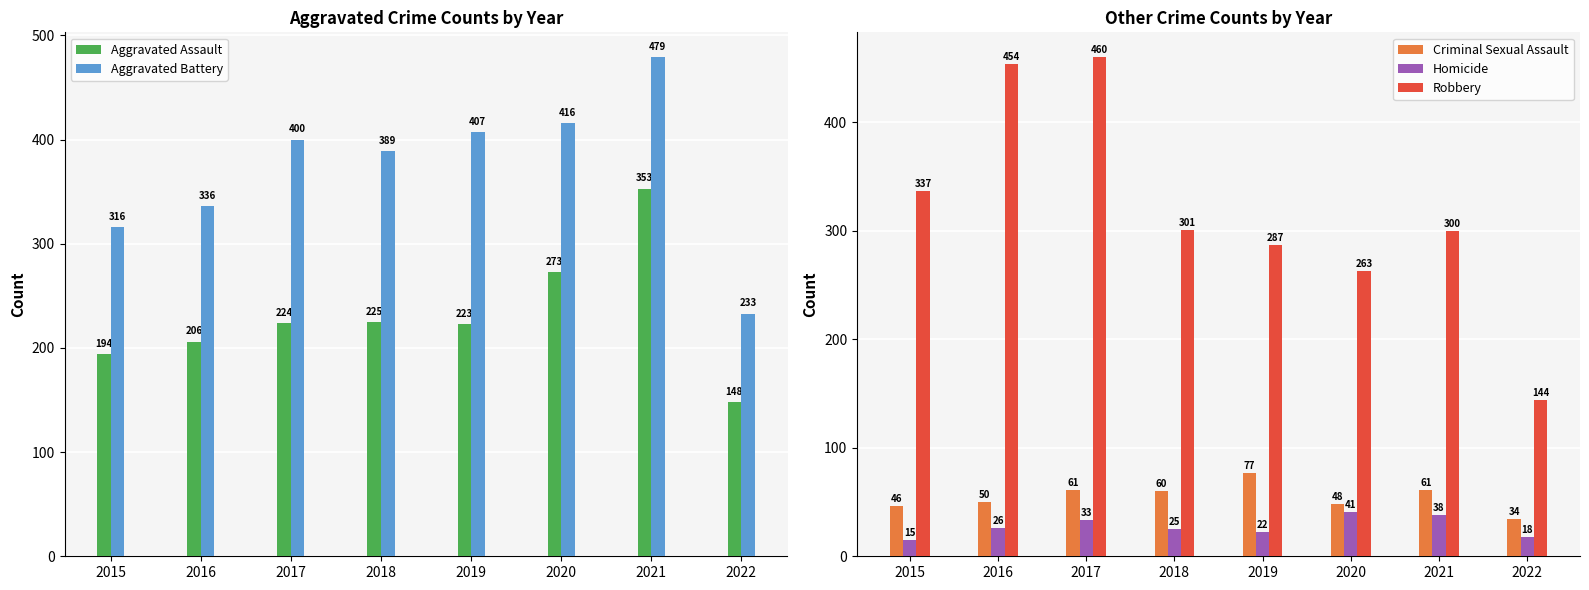

How many distinct data groups are displayed?

5